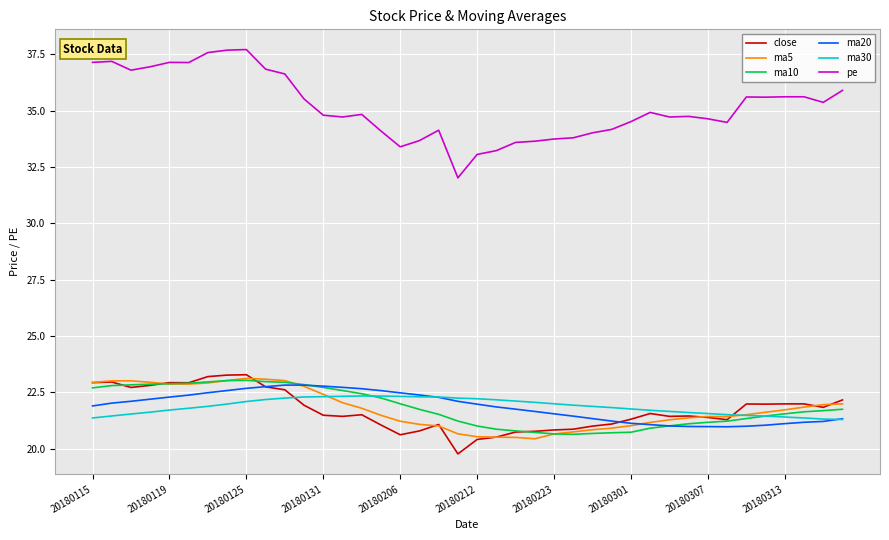

What is the sum of all ma30 values?

874.7